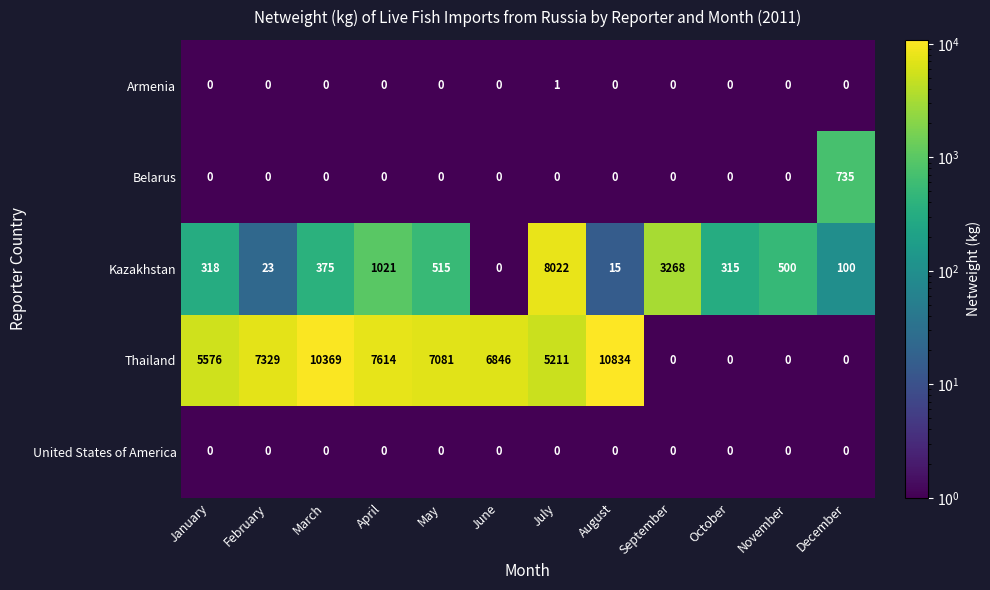

What is the average value of the Belarus series?

61